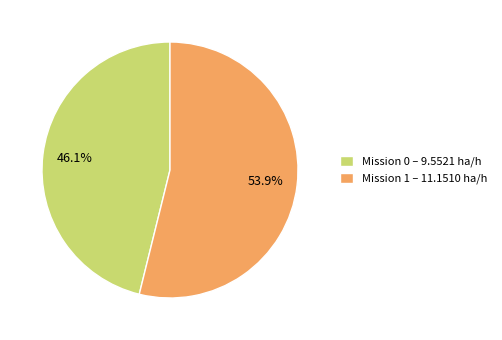

What is the ratio of the value at Mission 0 – 9.5521 ha/h to the value at Mission 1 – 11.1510 ha/h?

0.9